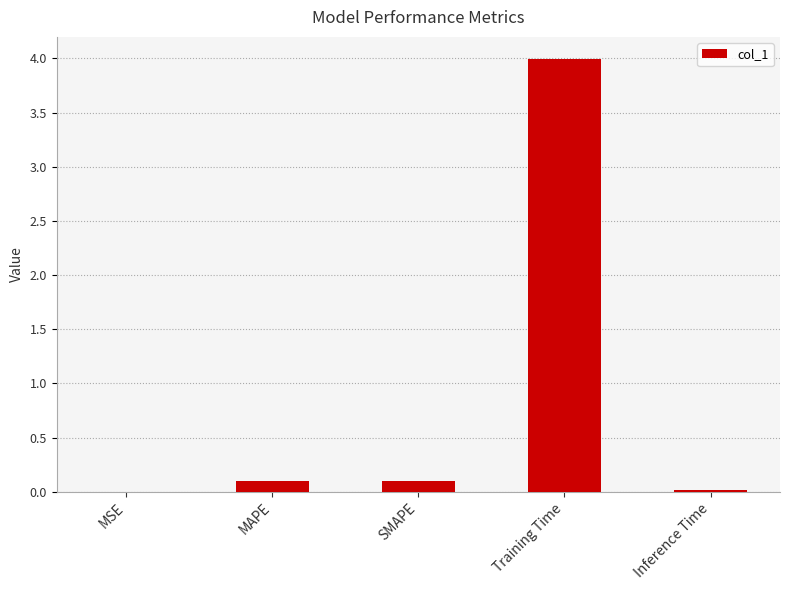

What is the change in value from MSE to MAPE?

+0.1